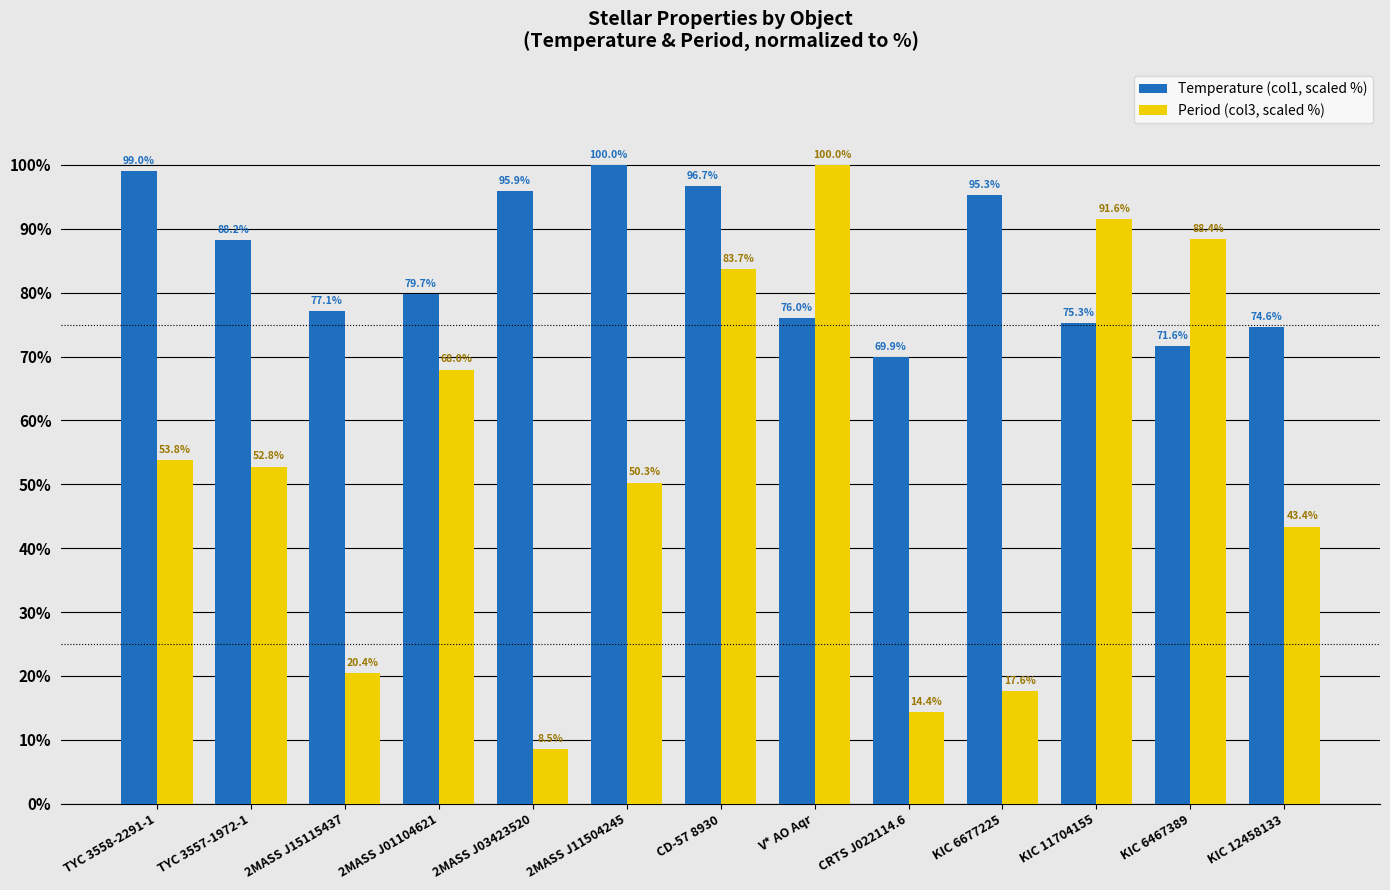

Reading left to right, list all the values displayed in this chart.

Temperature (col1, scaled %): 99.0	88.2	77.1	79.7	95.9	100.0	96.7	76.0	69.9	95.3	75.3	71.6	74.6
Period (col3, scaled %): 53.8	52.8	20.4	68.0	8.5	50.3	83.7	100.0	14.4	17.6	91.6	88.4	43.4